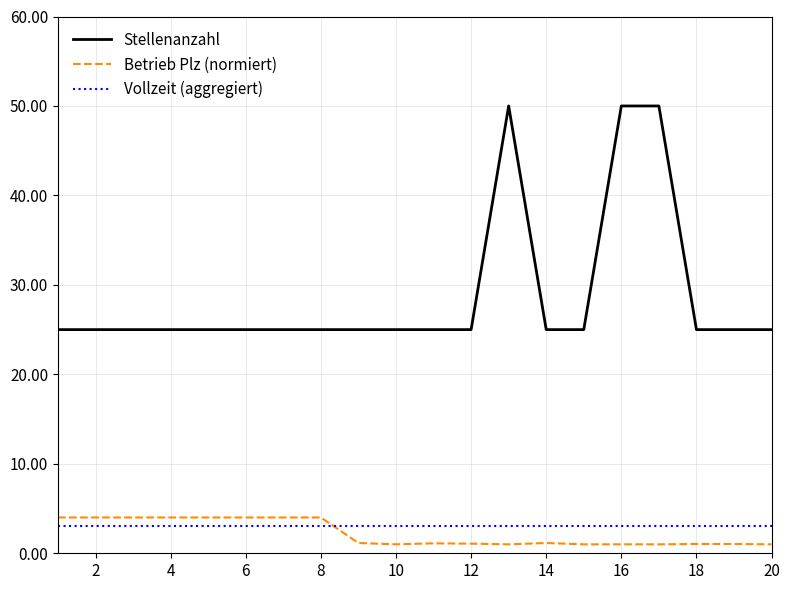

At how many categories does at least one series exceed 21?

20